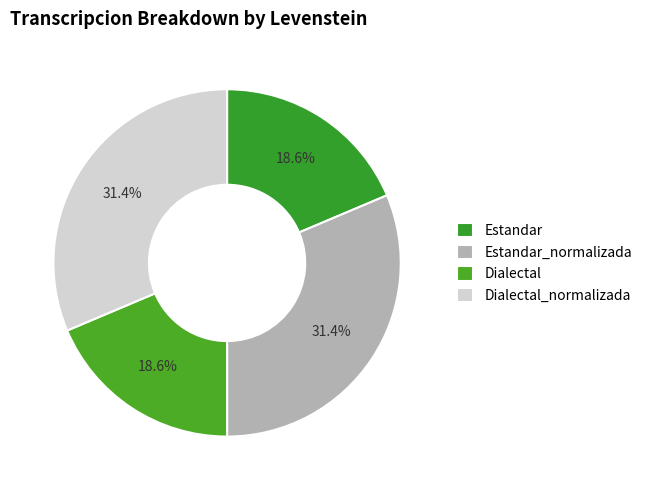

Is there any slice that represents more than half of the pie?

No